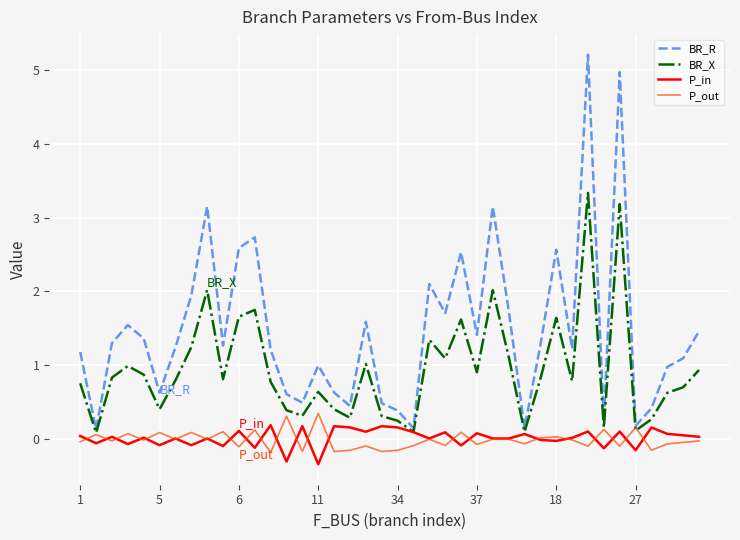

Which series has the largest total across all categories?

BR_R